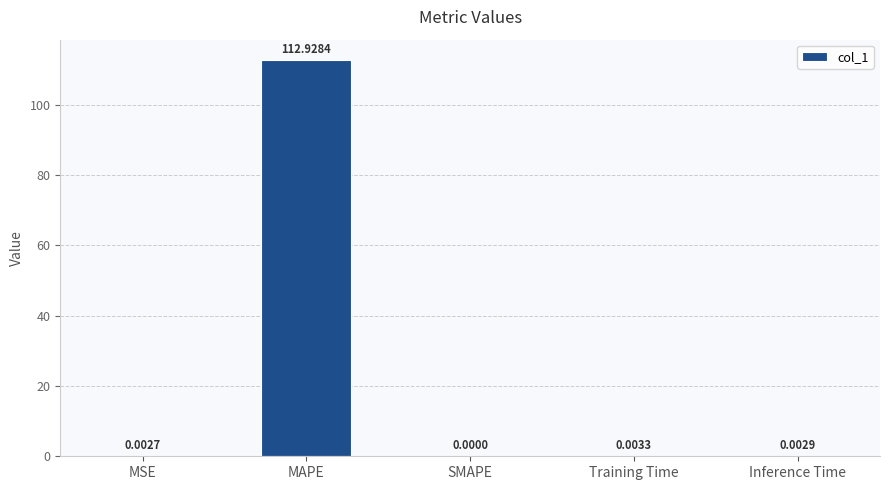

At which label is the value closest to 56?

Training Time